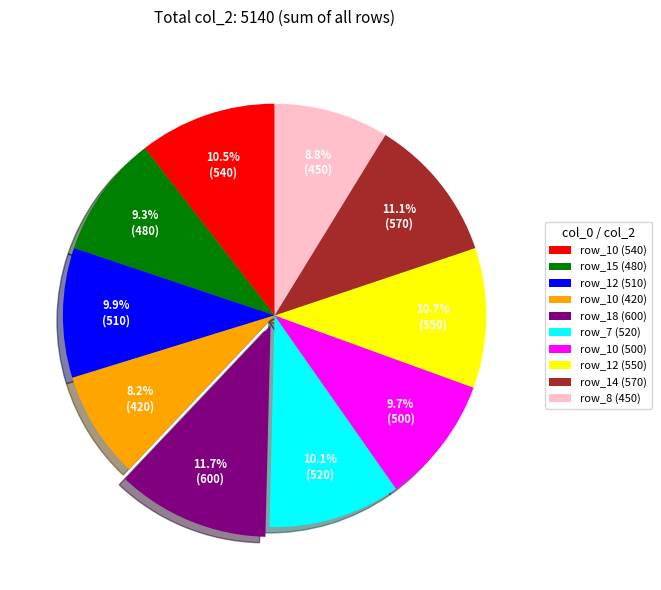

Does any single category account for the majority?

No